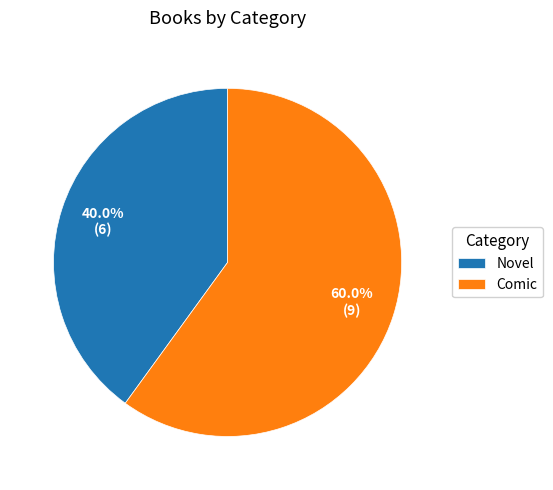

What is the total percentage of Novel and Comic?

100.0%